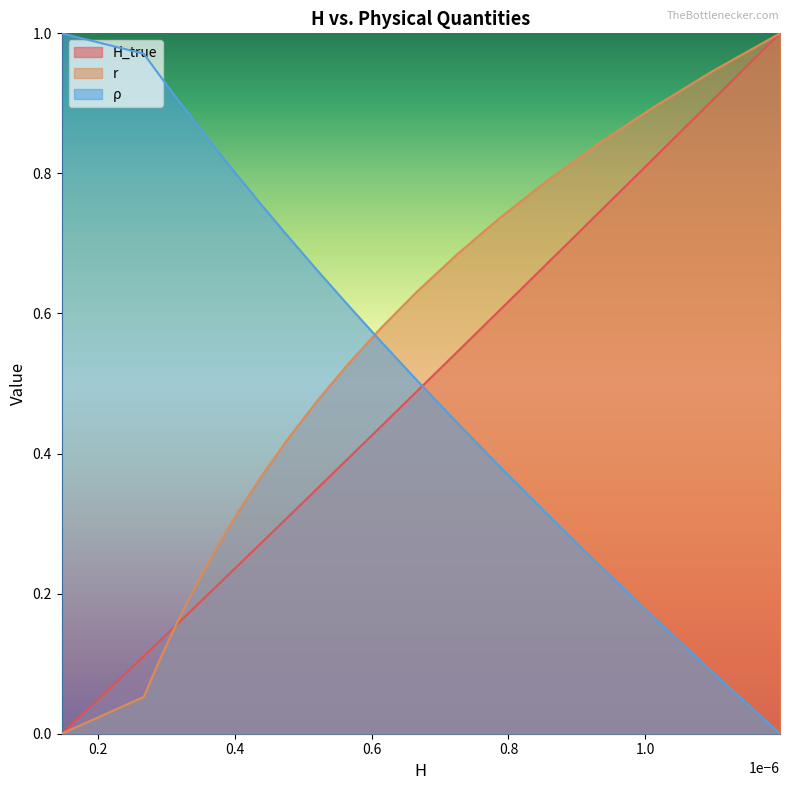

True or false: r and ρ intersect in this chart.

True